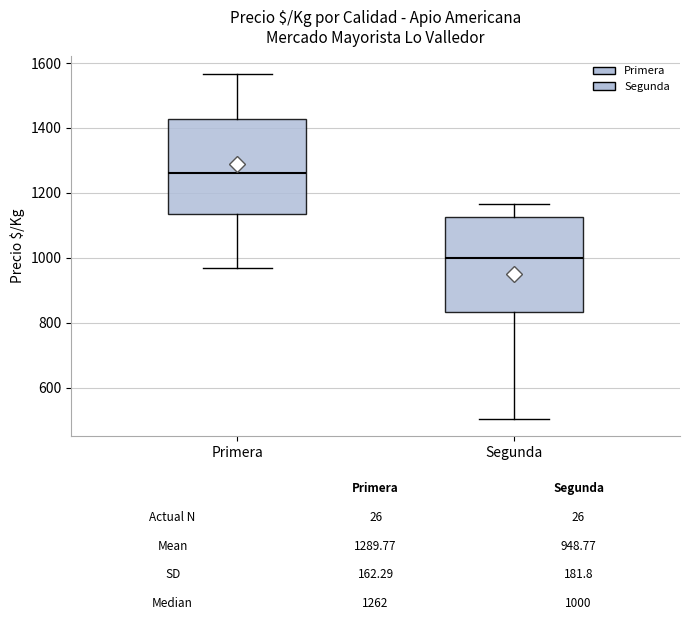

Which box's median line is the highest?

Primera